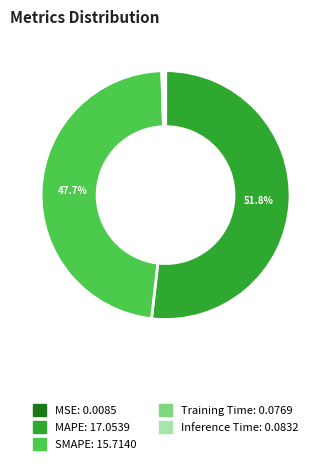

What portion of the pie excludes SMAPE?

52.3%